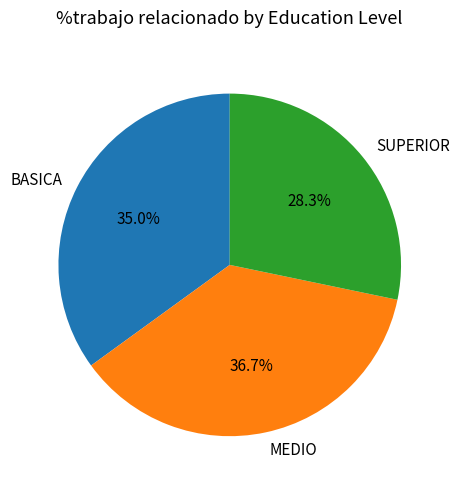

How many segments does this pie chart have?

3